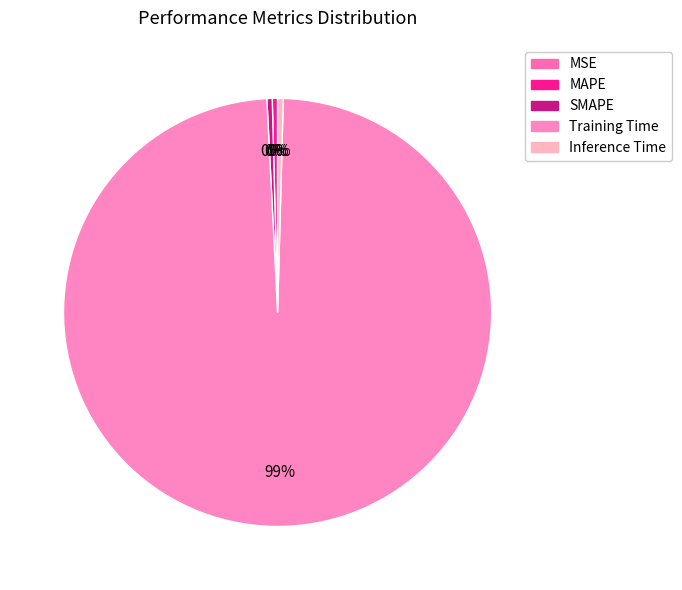

How many segments does this pie chart have?

5